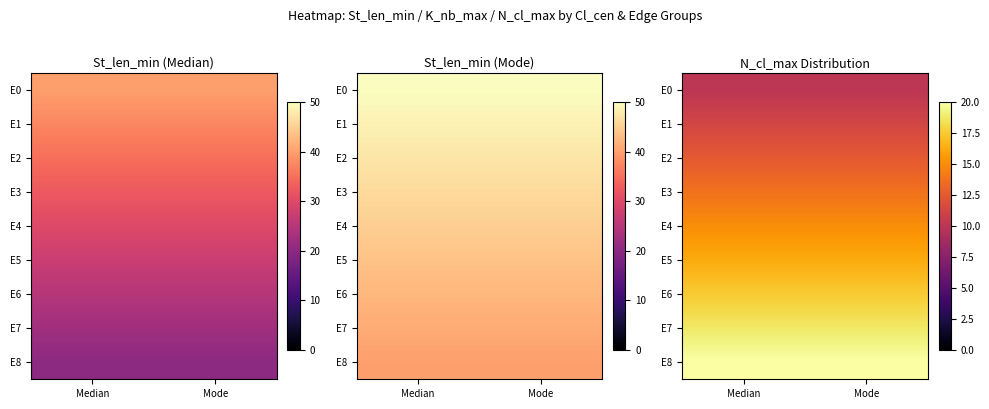

Read the E3 value at Mode.

13.8